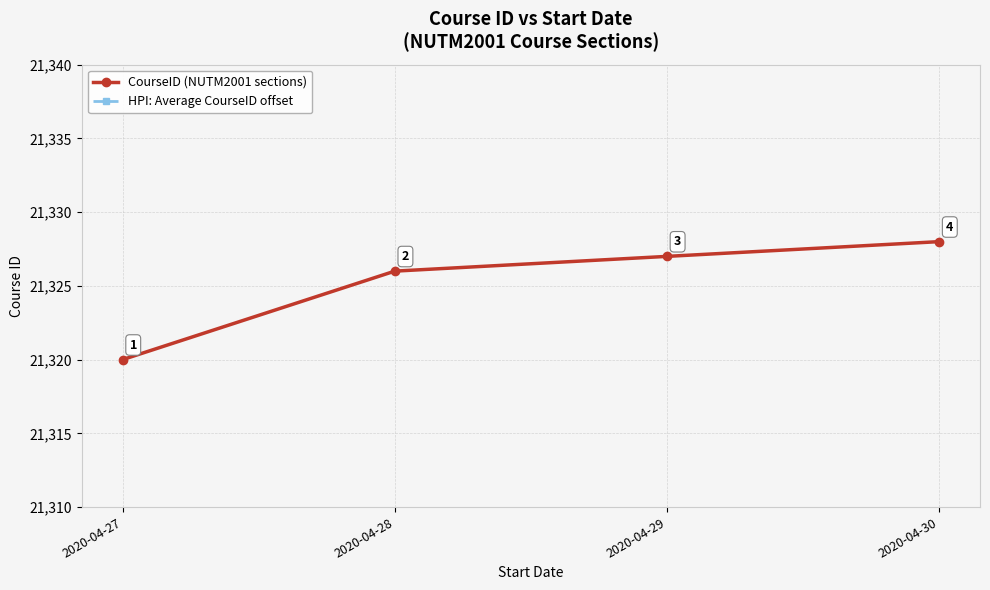

At which category is the sum across all series the highest?

2020-04-30